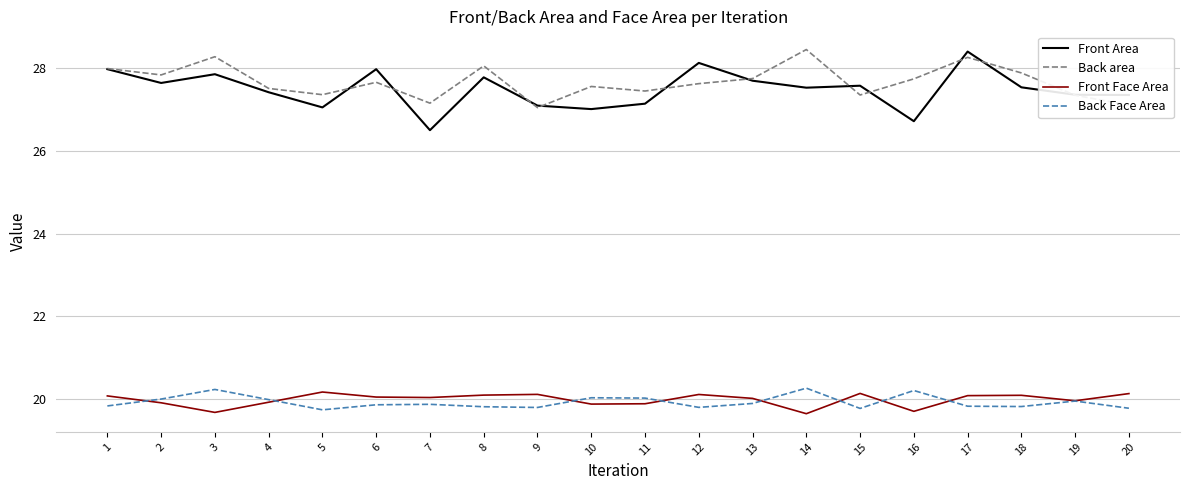

In Back area, how many points are lower than both neighbors (excluding endpoints)?

6